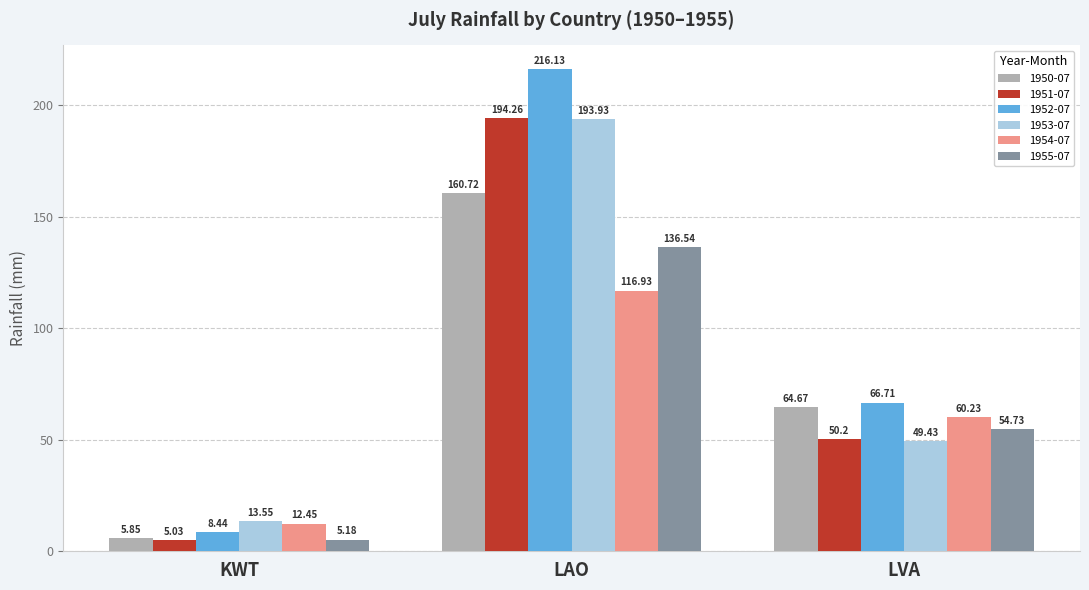

Are the bars horizontal?

No